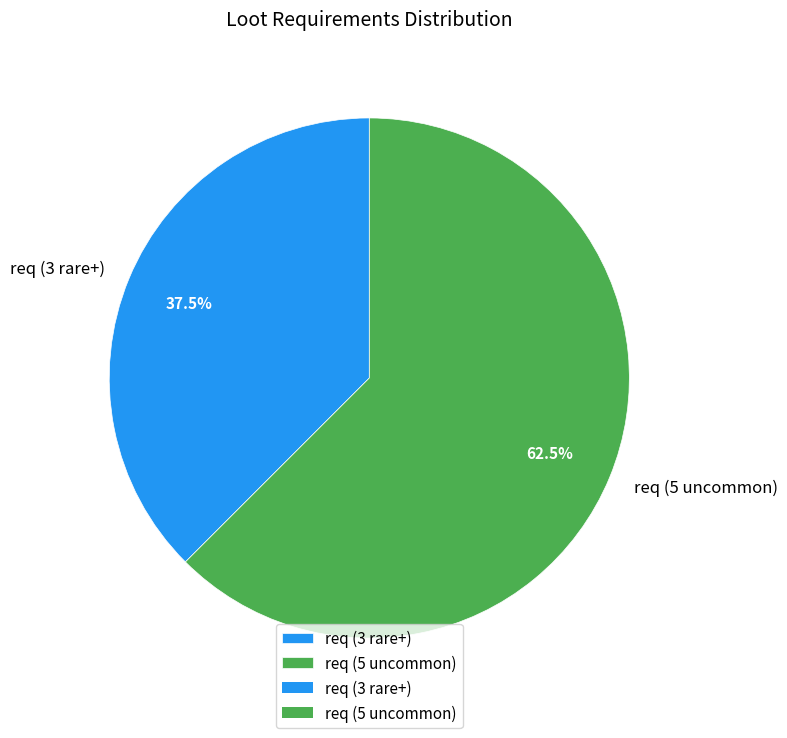

How many slices are in this pie chart?

2